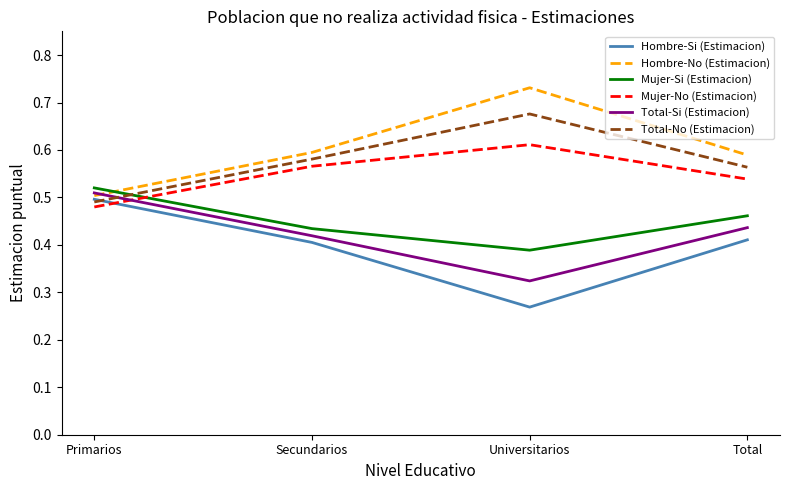

Which series has the largest total across all categories?

Hombre-No (Estimacion)